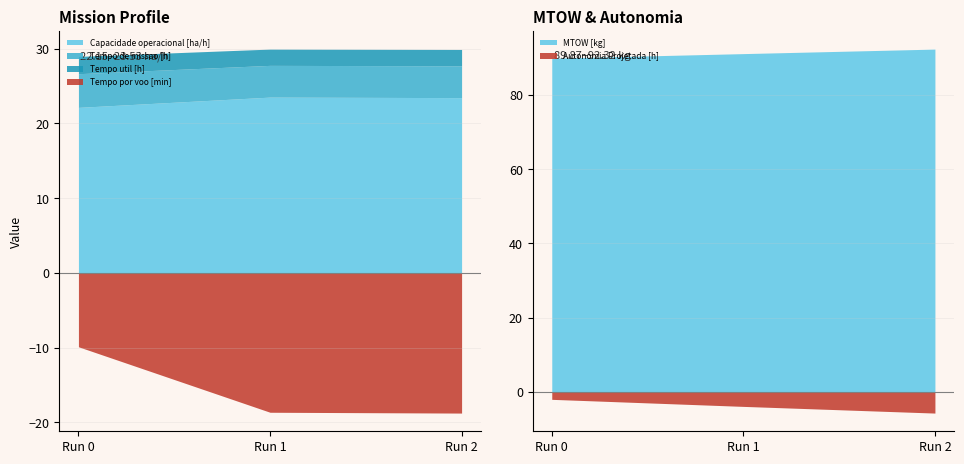

What is the maximum value for MTOW [kg]?

92.3